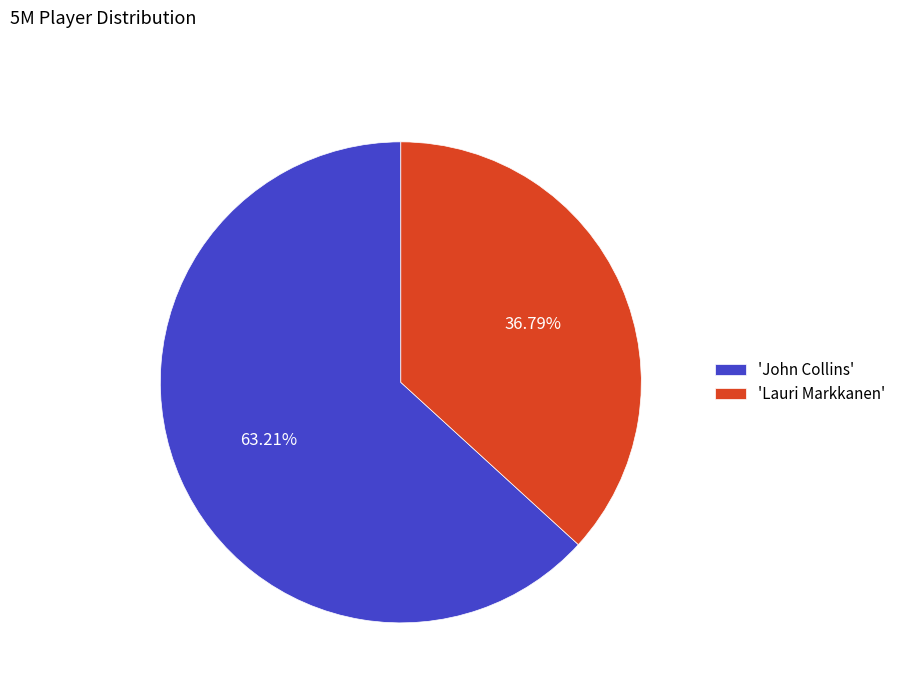

Do 'Lauri Markkanen' and 'John Collins' together represent more than half of the pie?

Yes